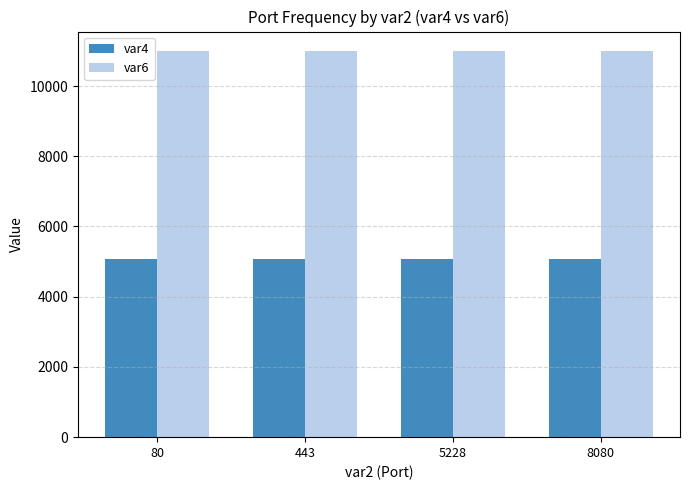

Reading left to right, what are all the values shown in this chart?

var4: 5070	5070	5070	5070
var6: 11001	11001	11001	11001